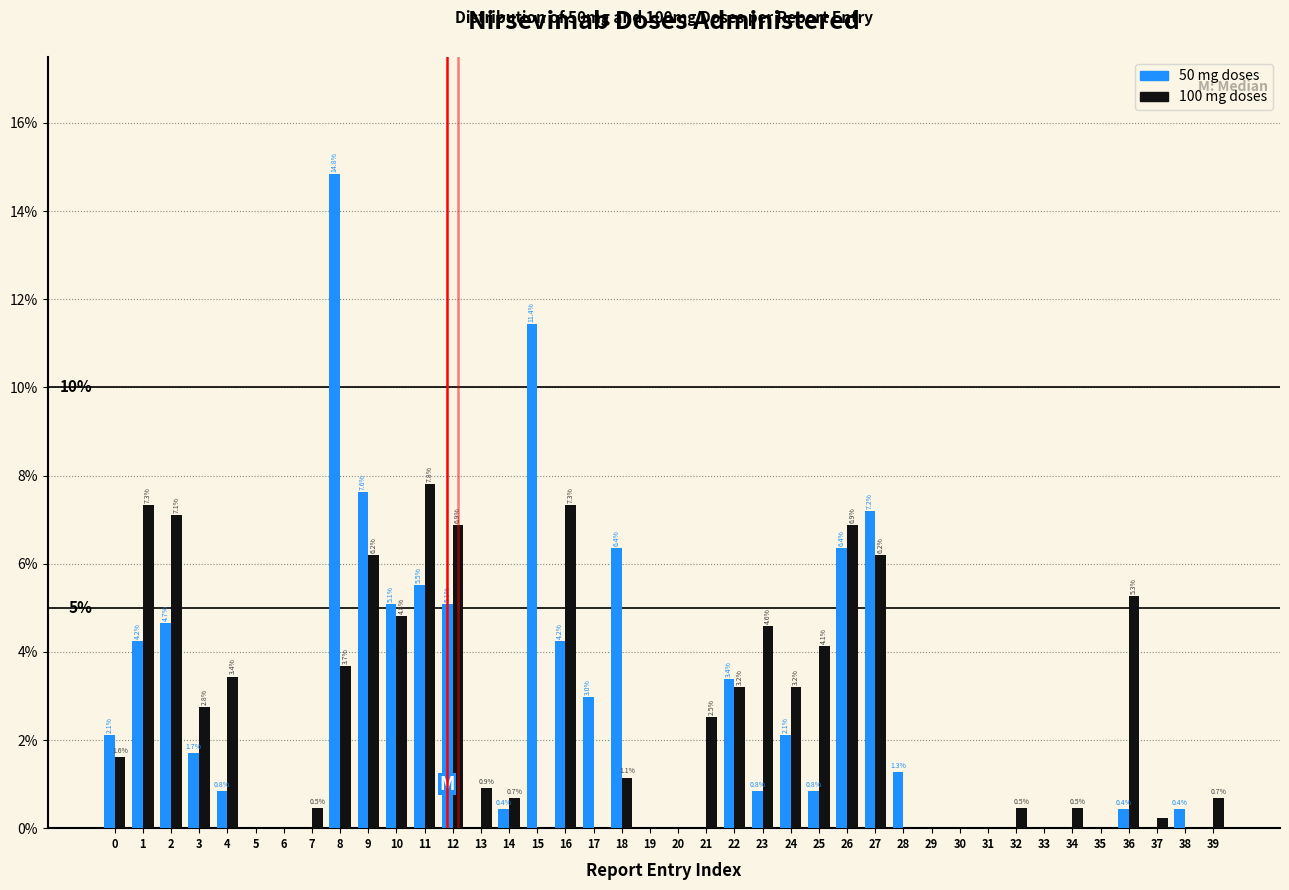

At which category is the sum across all series the highest?

8